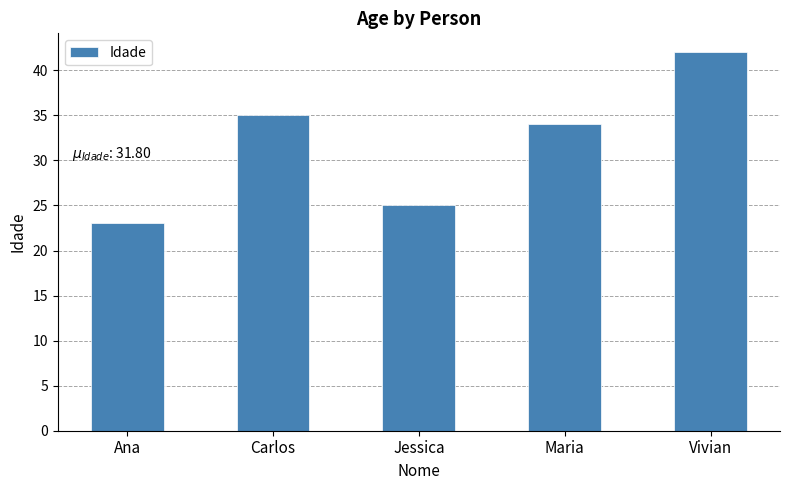

Approximately how many times larger is the value at Carlos compared to Ana?

1.5